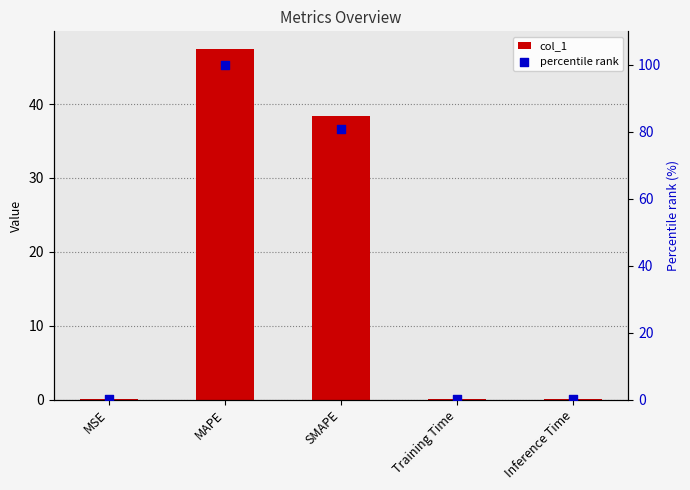

Which series has the largest total across all categories?

percentile rank